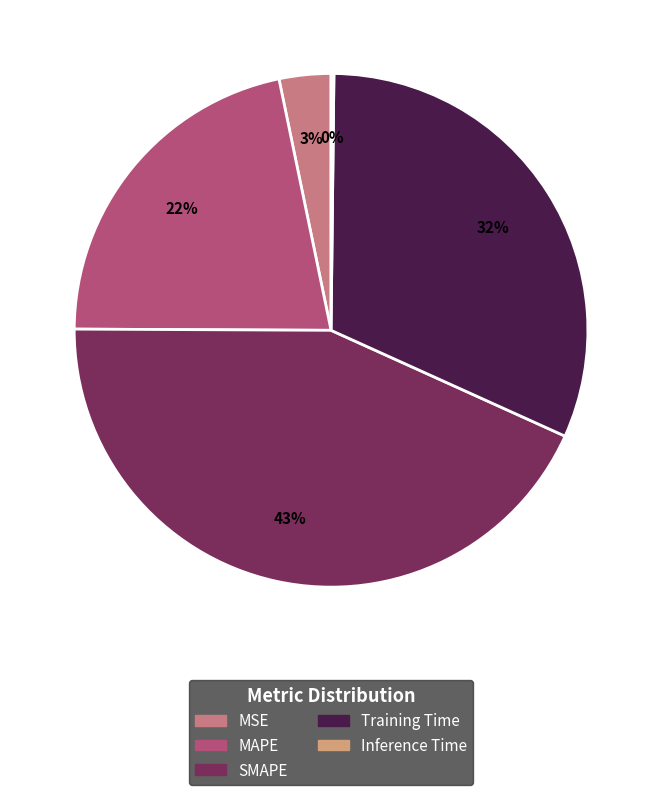

Between MAPE and Inference Time, which is larger?

MAPE